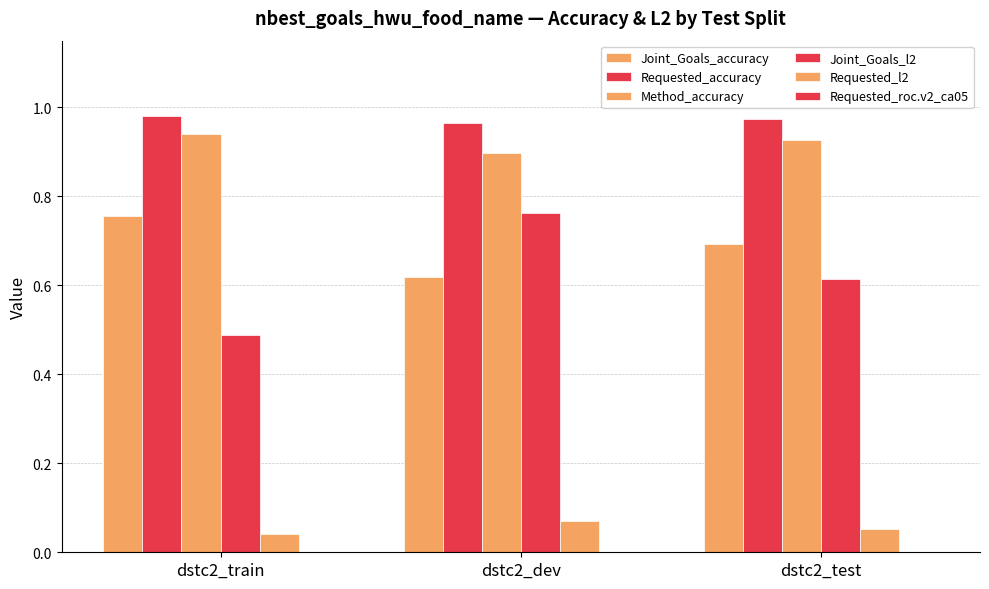

Count the number of data series in this chart.

6